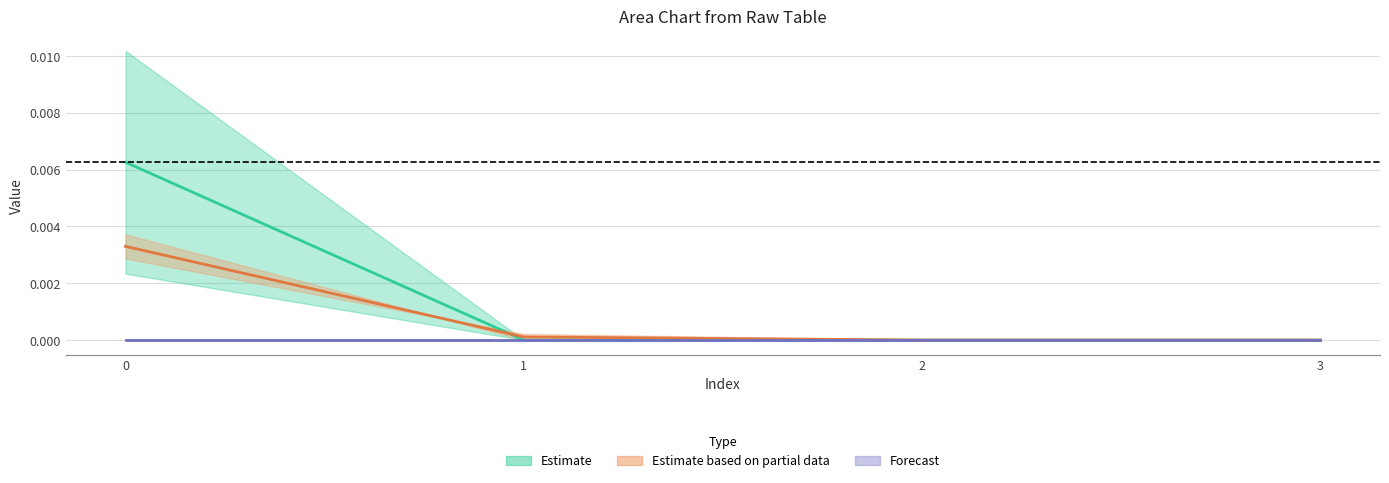

Between 3 and 1, which is larger?

1